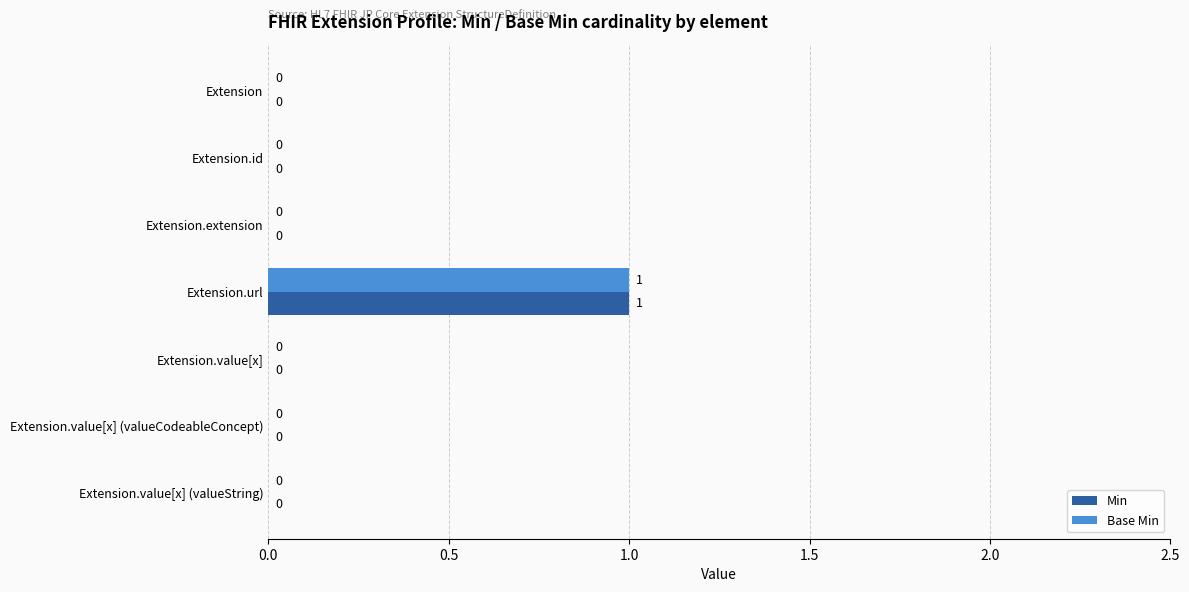

At which category is the sum across all series the highest?

Extension.url